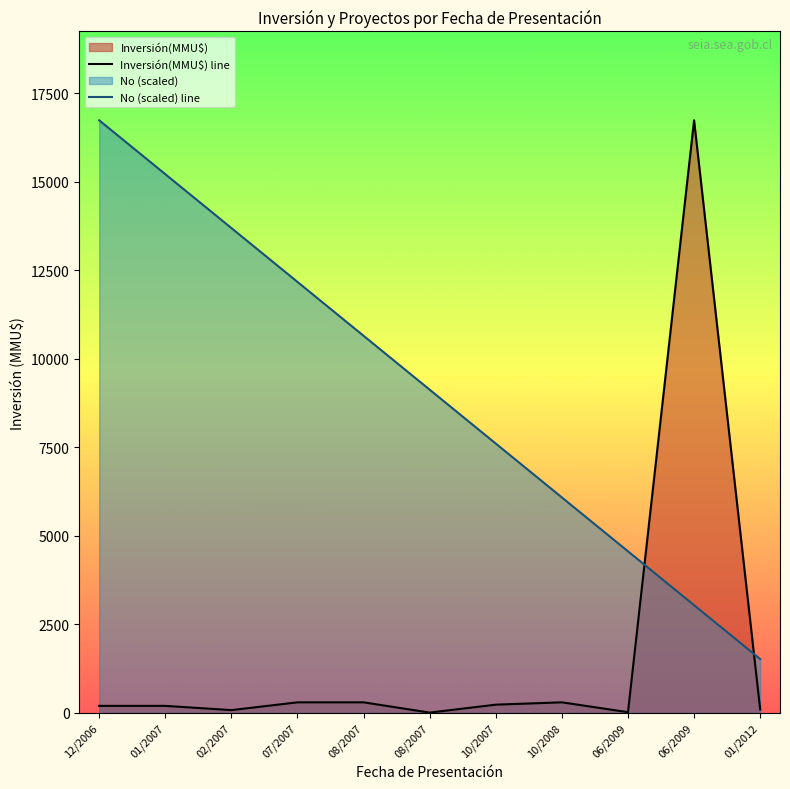

Is the value of No (scaled) line at 08/2007 greater than the value of Inversión(MMU$) line at 12/2006?

Yes